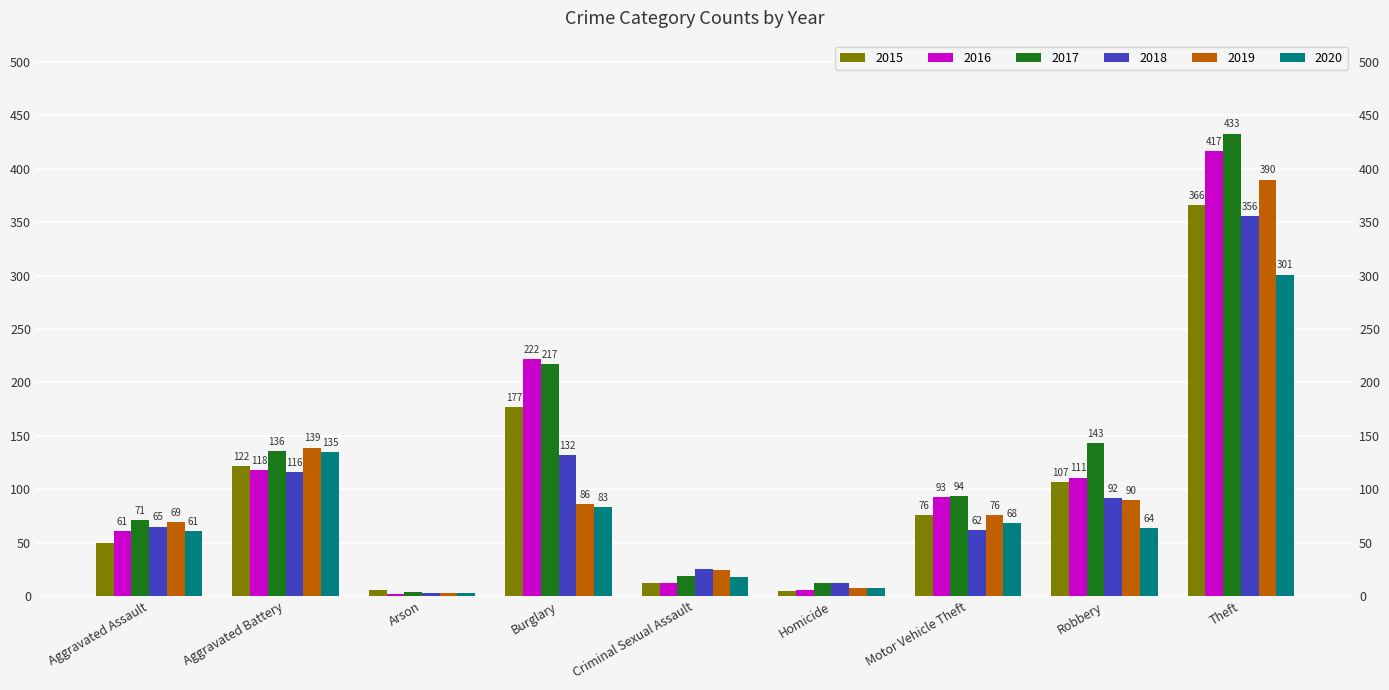

What is the sum of all 2018 values?

863